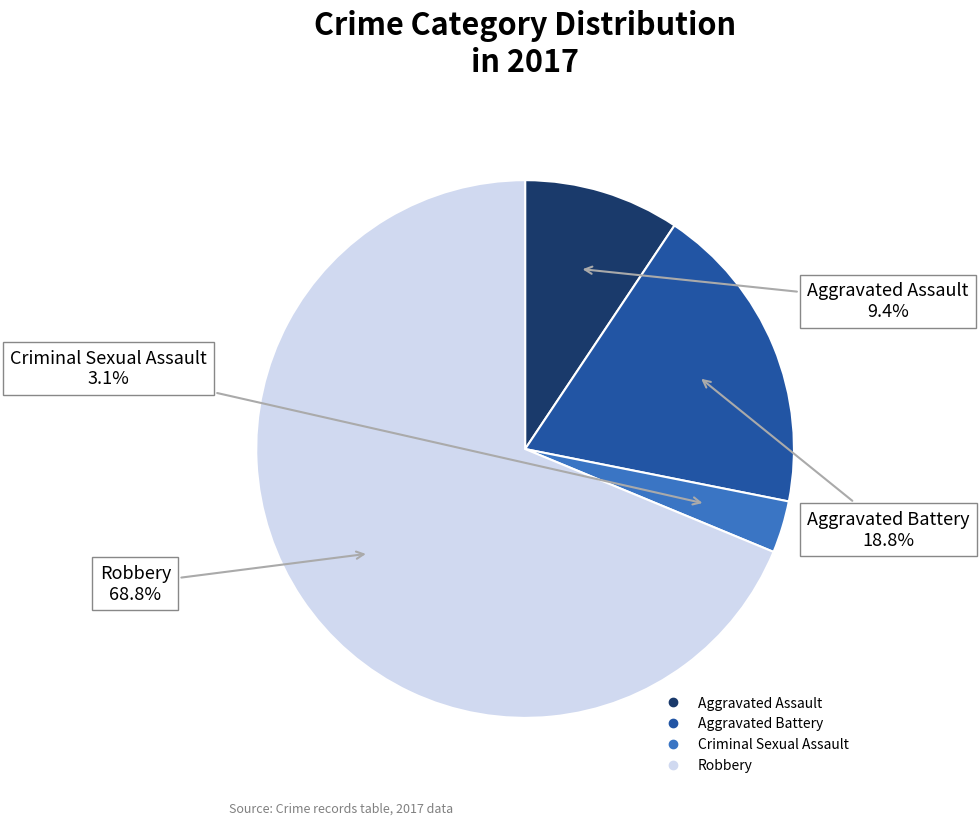

What is the largest slice in the pie chart?

Robbery